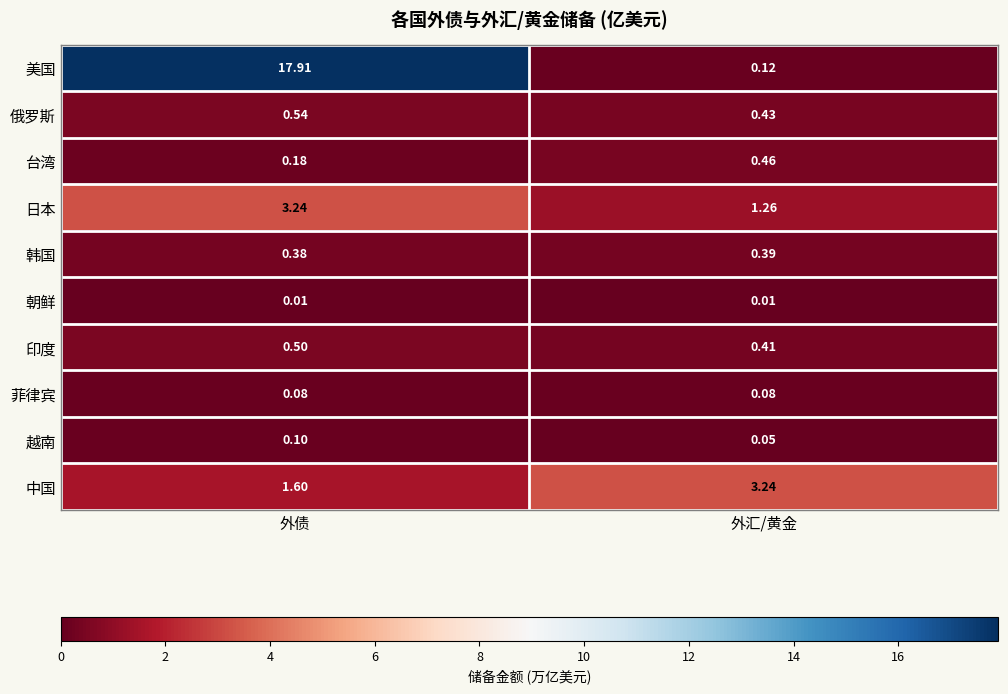

At how many categories does at least one series exceed 10?

1